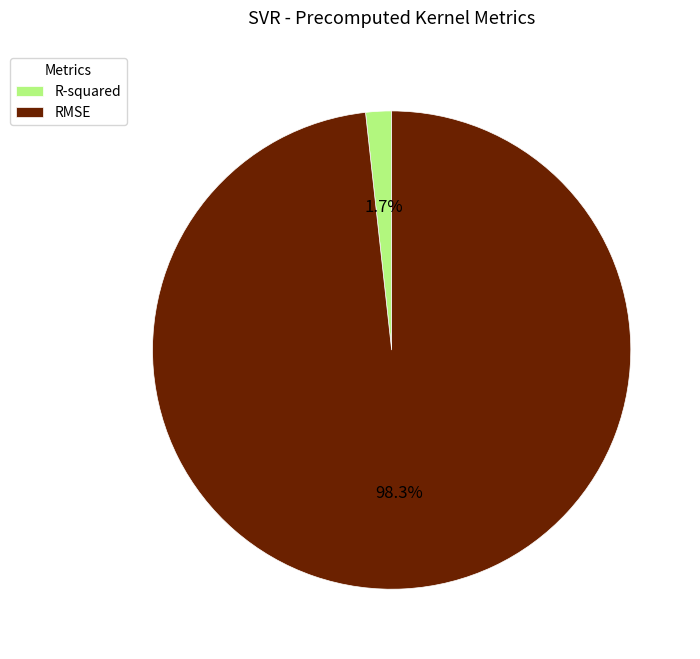

Rank the categories by value from highest to lowest.

RMSE, R-squared